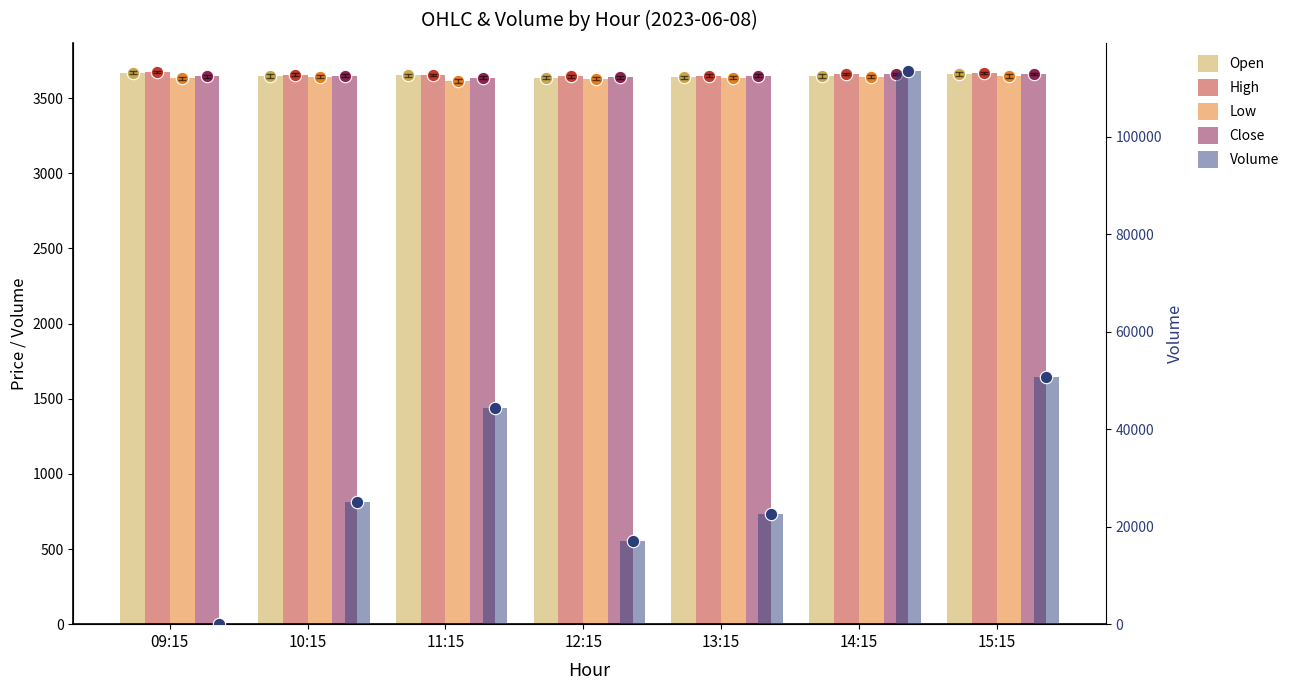

What are all the series names shown in the legend?

Open, High, Low, Close, Volume